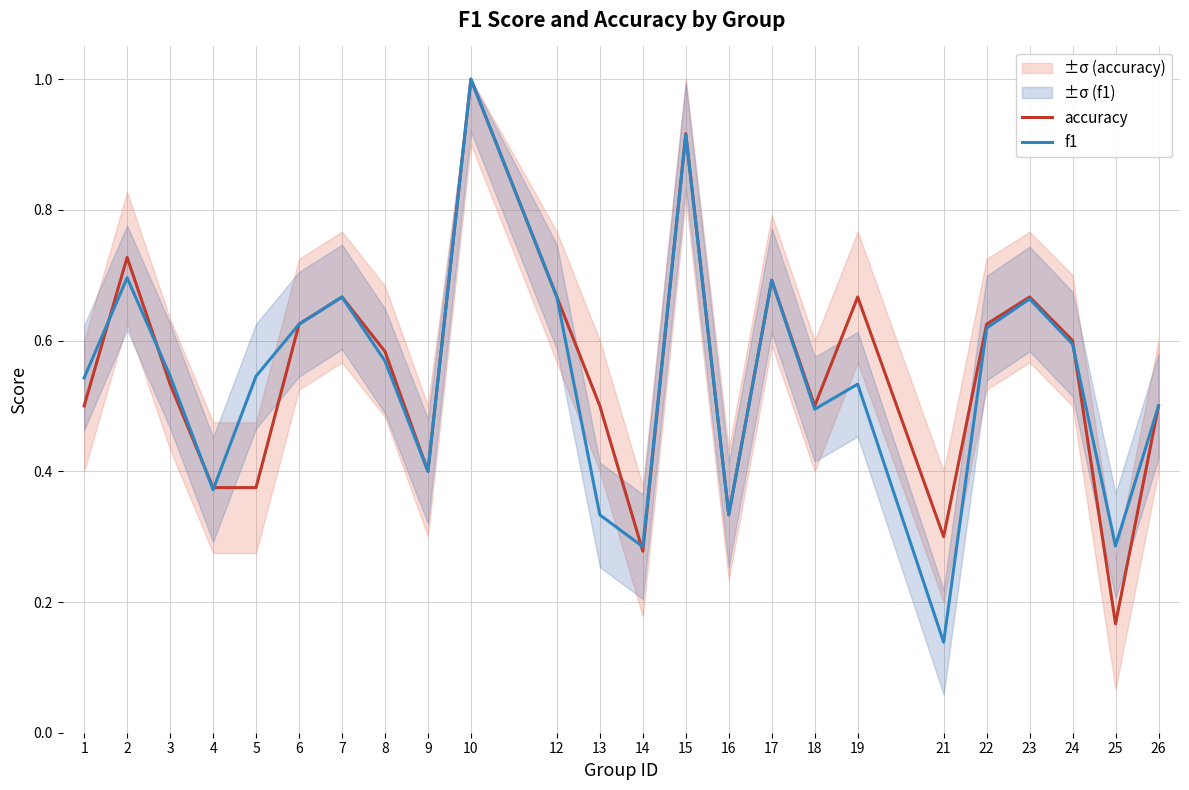

At which category does the chart reach its peak across all series?

10